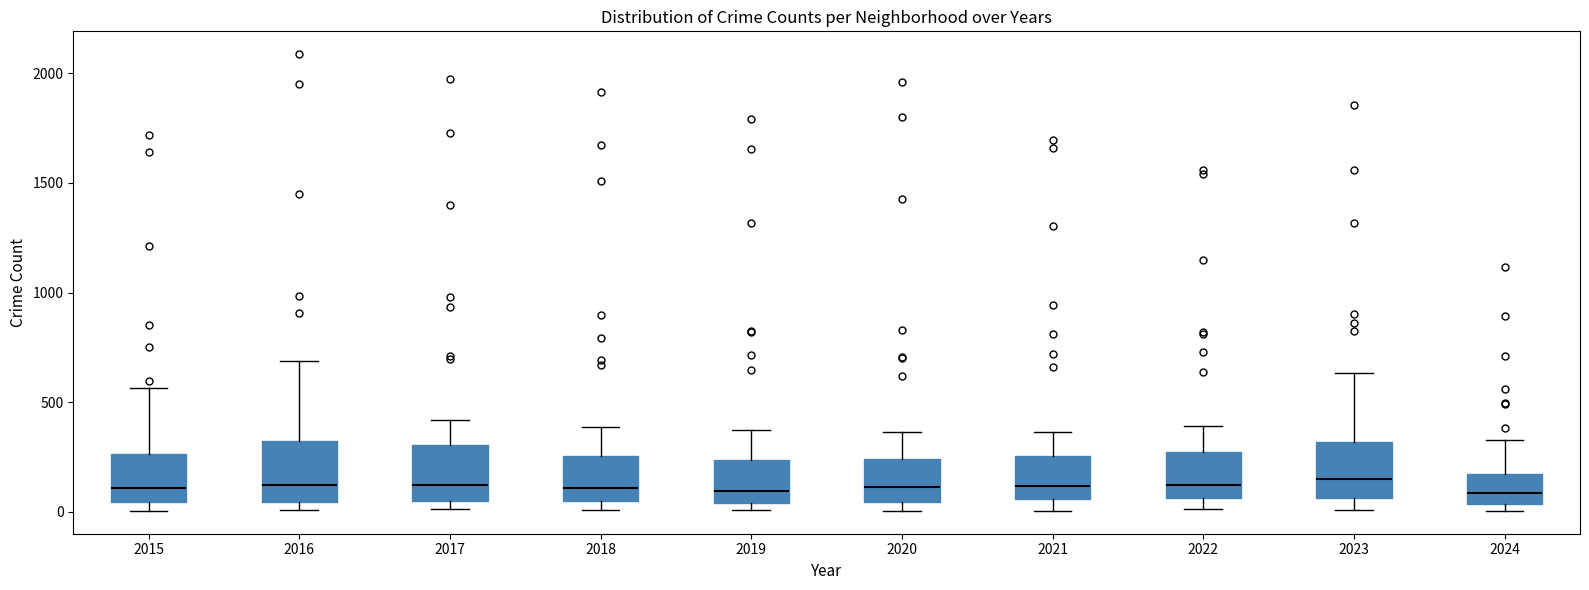

Reading left to right, read every box against the y-axis: the position of its median line, the range the box covers, and the ends of its whiskers. The values are not printed on the chart, so give them approximately, as read against the axis.

2015: median 100, box 50 to 250, whiskers 0 to 550
2016: median 150, box 50 to 300, whiskers 0 to 700
2017: median 100, box 50 to 300, whiskers 0 to 400
2018: median 100, box 50 to 250, whiskers 0 to 400
2019: median 100, box 50 to 250, whiskers 0 to 400
2020: median 100, box 50 to 250, whiskers 0 to 350
2021: median 100, box 50 to 250, whiskers 0 to 350
2022: median 100, box 50 to 250, whiskers 0 to 400
2023: median 150, box 50 to 300, whiskers 0 to 650
2024: median 100, box 50 to 150, whiskers 0 to 350